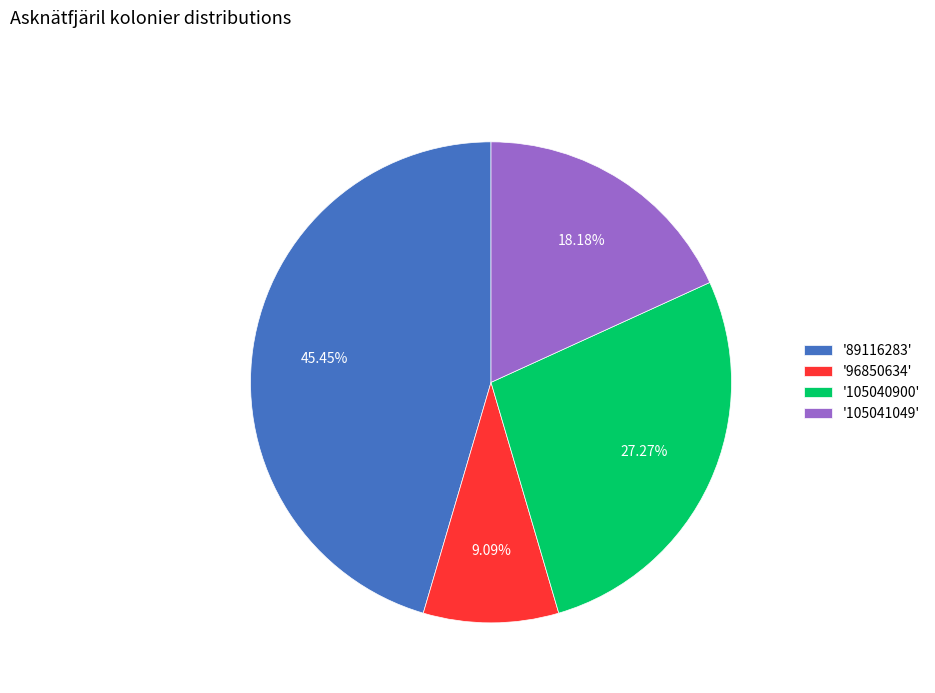

What is the ratio of the value at '105040900' to the value at '105041049'?

1.5